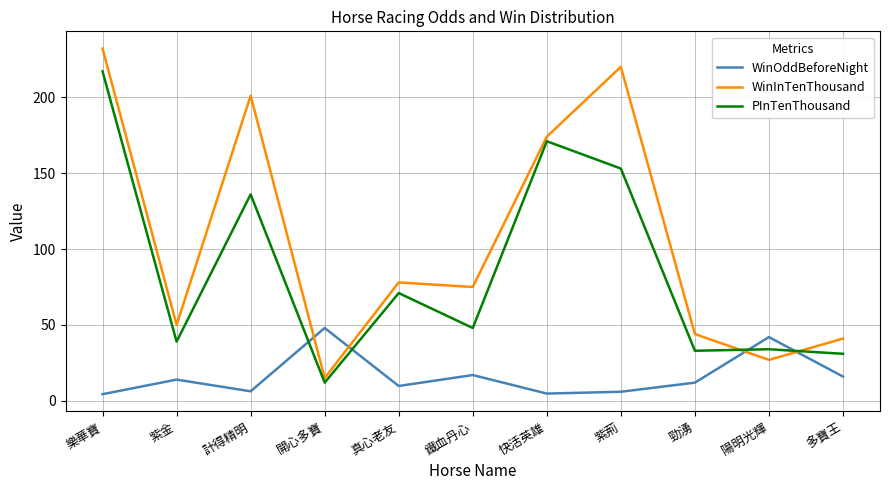

Where do WinInTenThousand and WinOddBeforeNight first cross each other?

計得精明 and 開心多寶